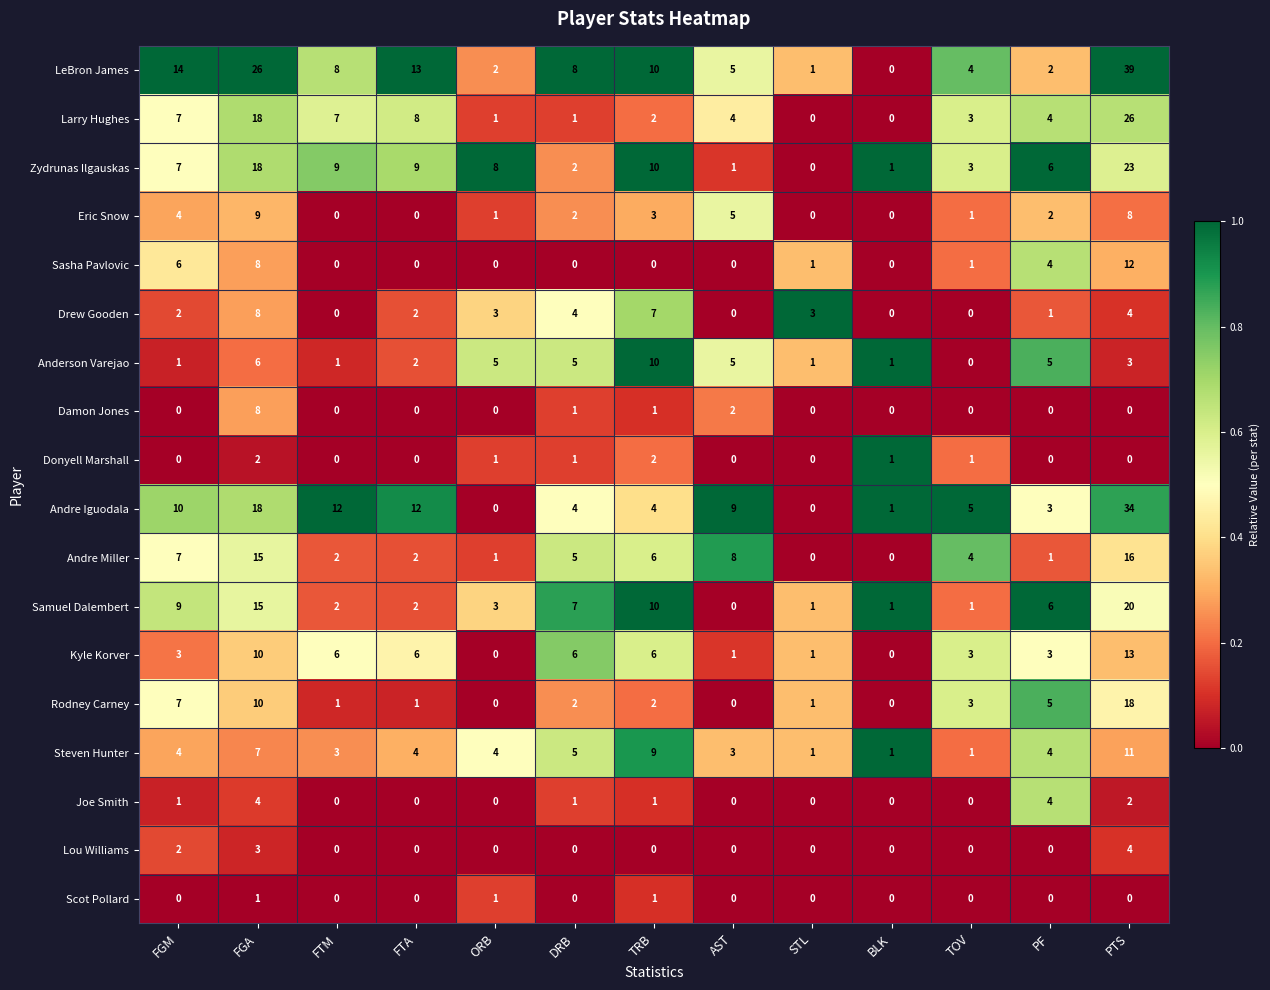

At which category is the sum across all series the highest?

PTS